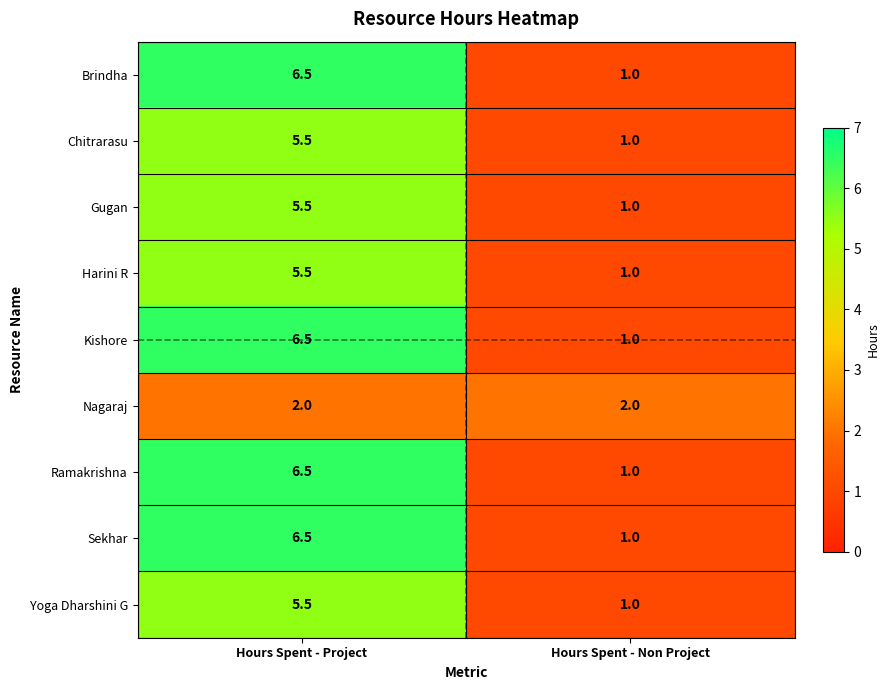

What is the total value across all series at Hours Spent - Non Project?

10.0